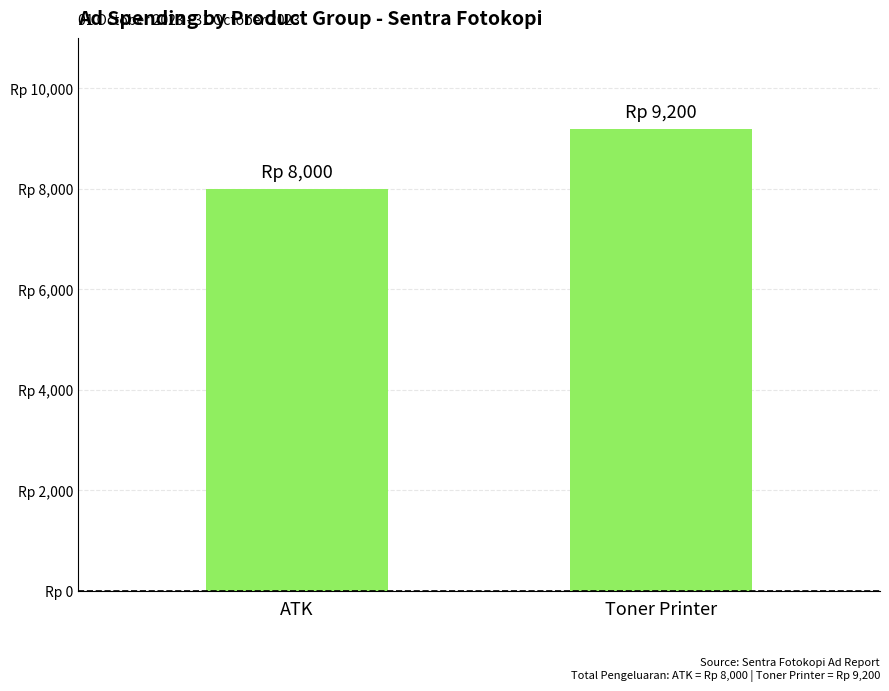

True or false: the data shows 14374 at ATK.

False